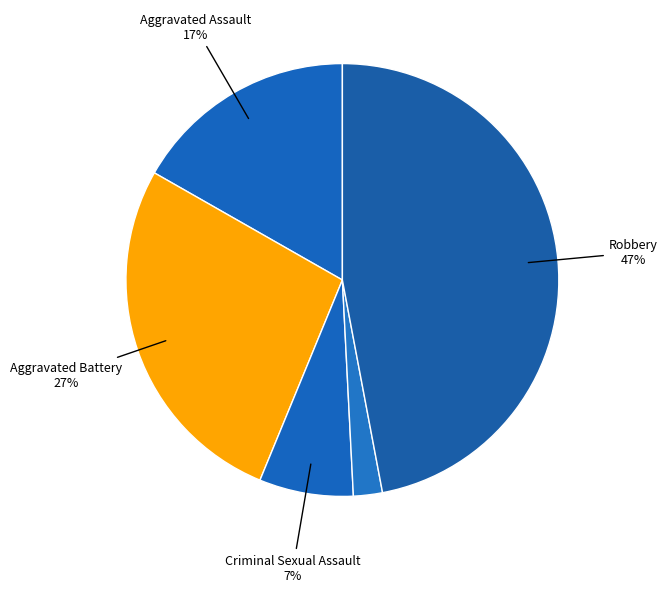

How many slices are in this pie chart?

5